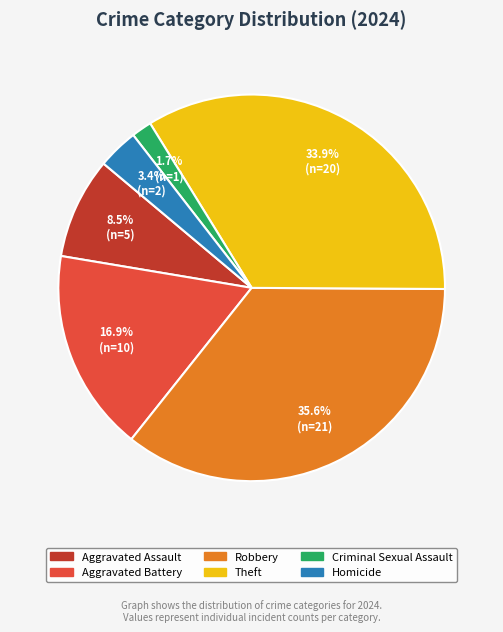

Is it true that Aggravated Battery is 17% of the pie?

True